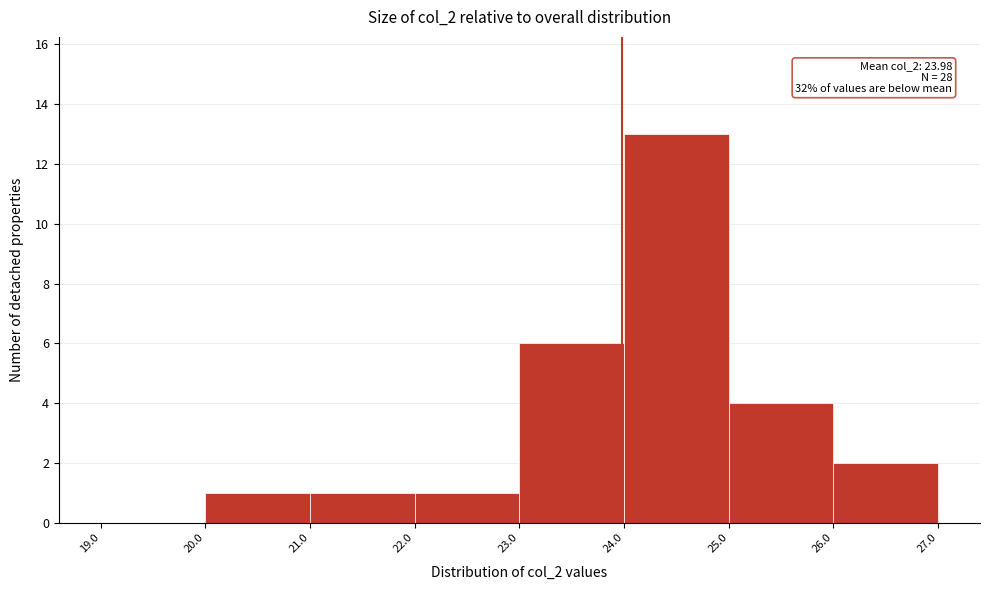

Over which range of the x-axis is the bar tallest?

24.0 to 25.0